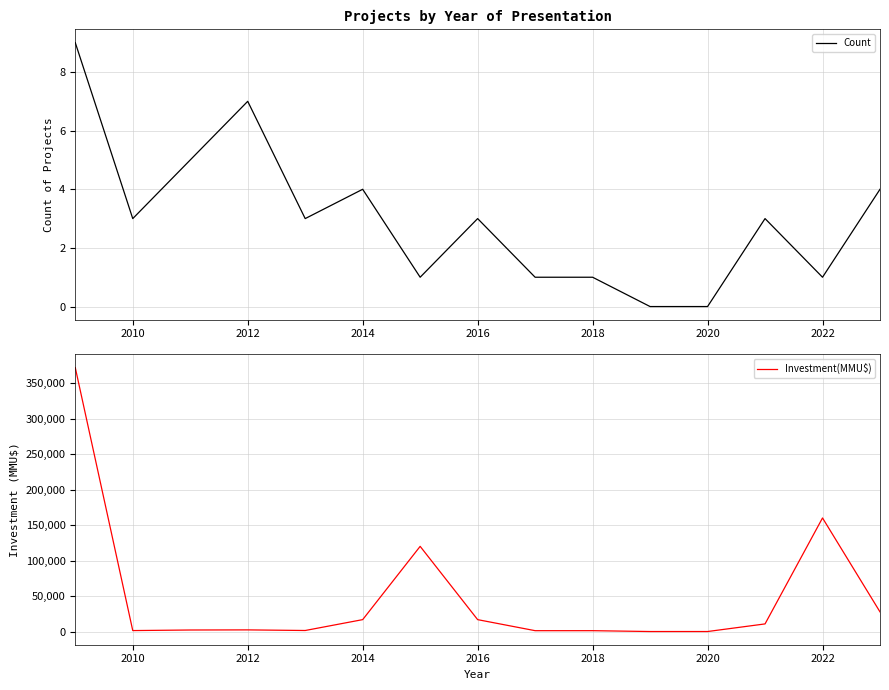

What is the maximum value for Count?

9